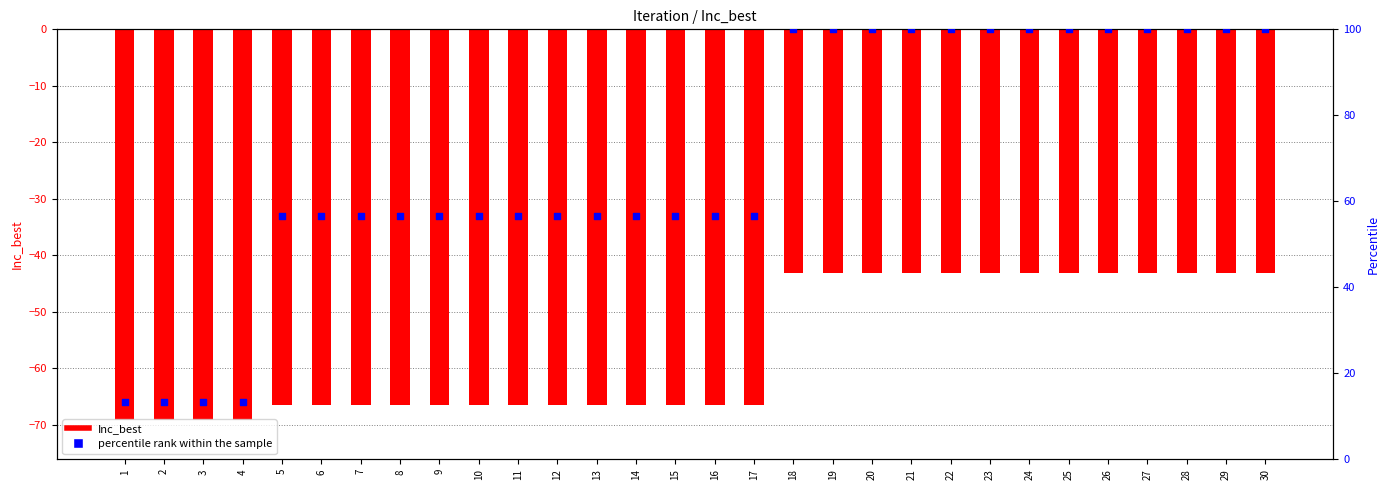

At which category is the sum across all series the highest?

18